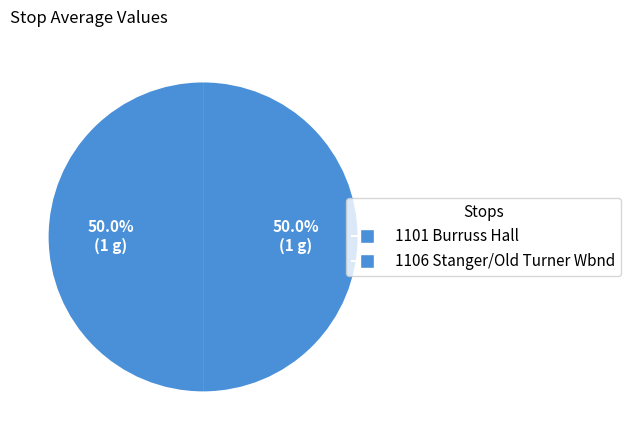

What is the largest slice in the pie chart?

1101 Burruss Hall